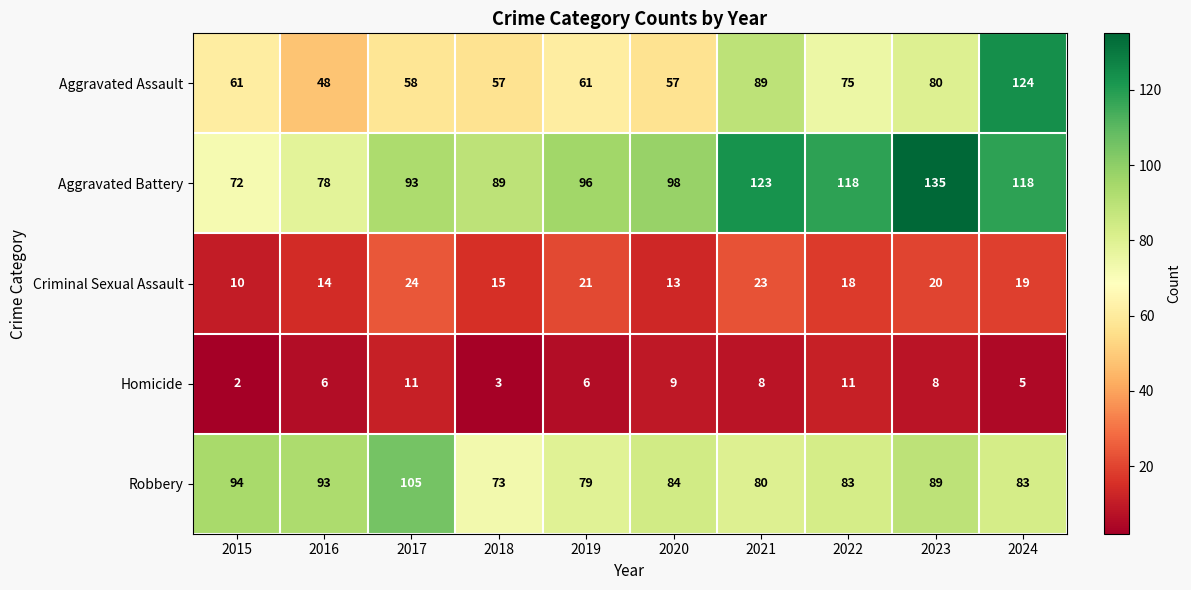

Rank the series by their maximum value, from highest to lowest.

Aggravated Battery, Aggravated Assault, Robbery, Criminal Sexual Assault, Homicide